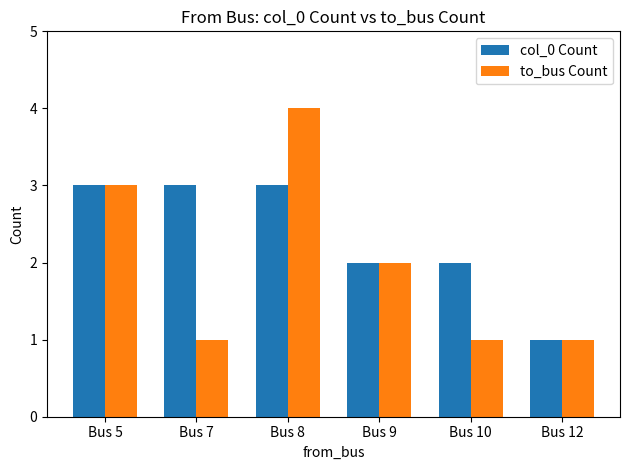

Rank the series by their average value, from lowest to highest.

to_bus Count, col_0 Count